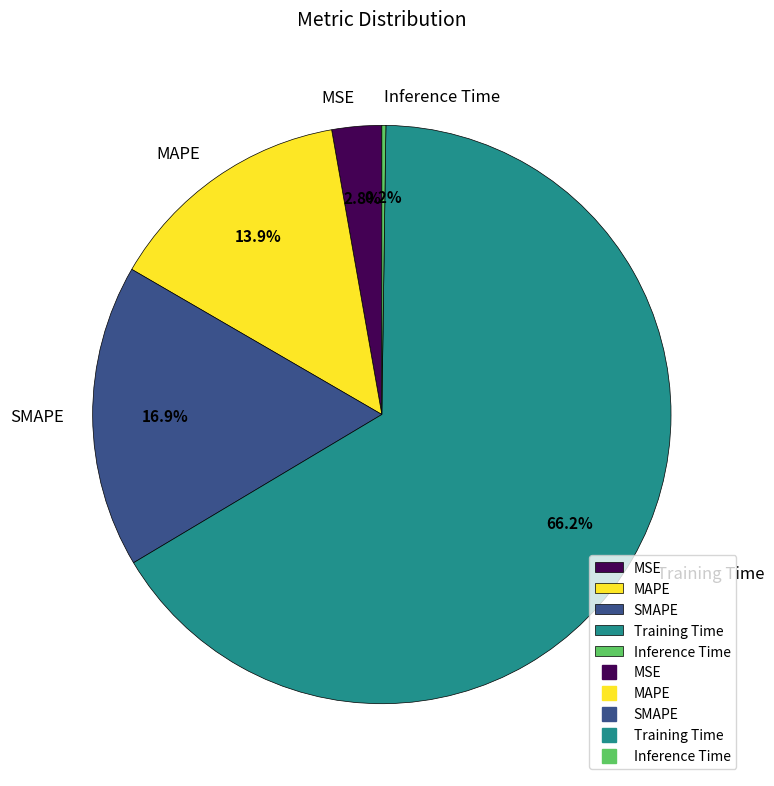

Which category has the biggest portion of the pie?

Training Time